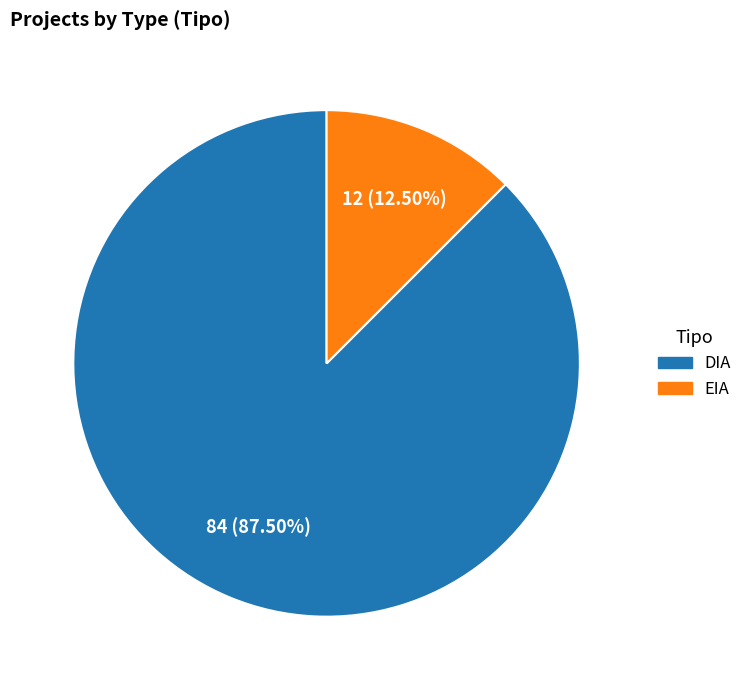

Rank the categories by value from highest to lowest.

DIA, EIA